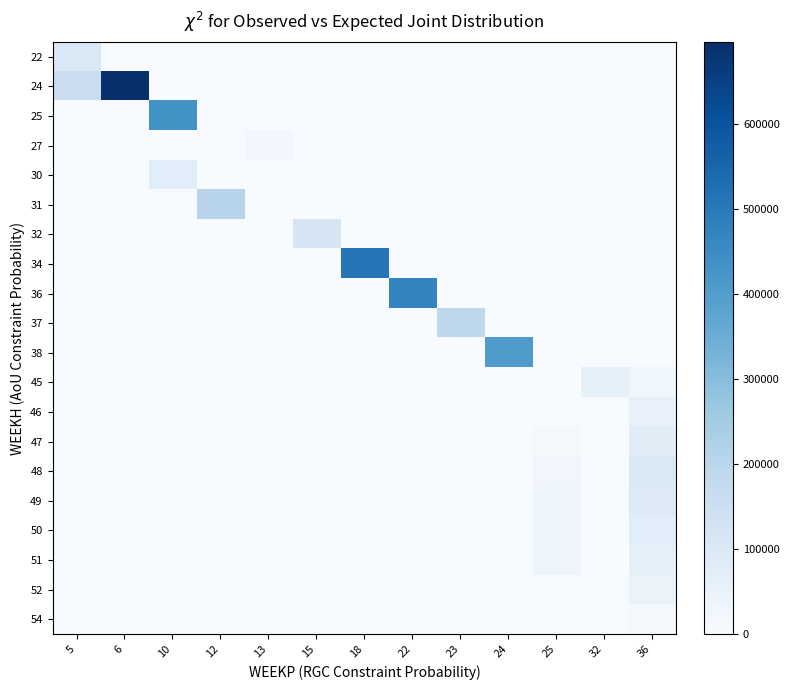

What is the total value across all series at 6?

697020.3